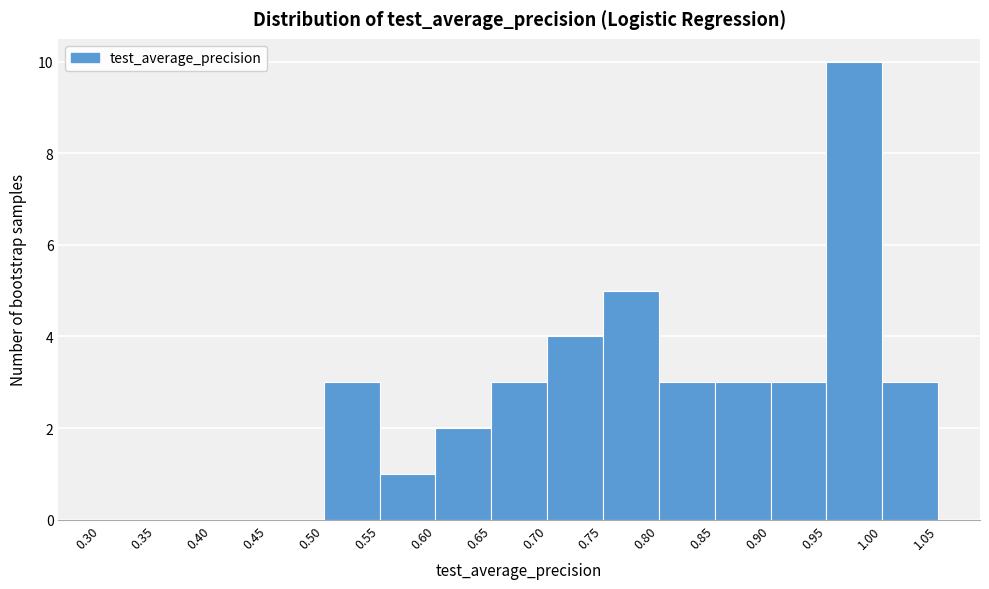

Reading left to right, list every bar in this chart as the range it spans on the x-axis followed by its height. The values are not printed on the chart, so give them approximately, as read against the axis.

0.30 to 0.35: 0
0.35 to 0.40: 0
0.40 to 0.45: 0
0.45 to 0.50: 0
0.50 to 0.55: 3
0.55 to 0.60: 1
0.60 to 0.65: 2
0.65 to 0.70: 3
0.70 to 0.75: 4
0.75 to 0.80: 5
0.80 to 0.85: 3
0.85 to 0.90: 3
0.90 to 0.95: 3
0.95 to 1.00: 10
1.00 to 1.05: 3